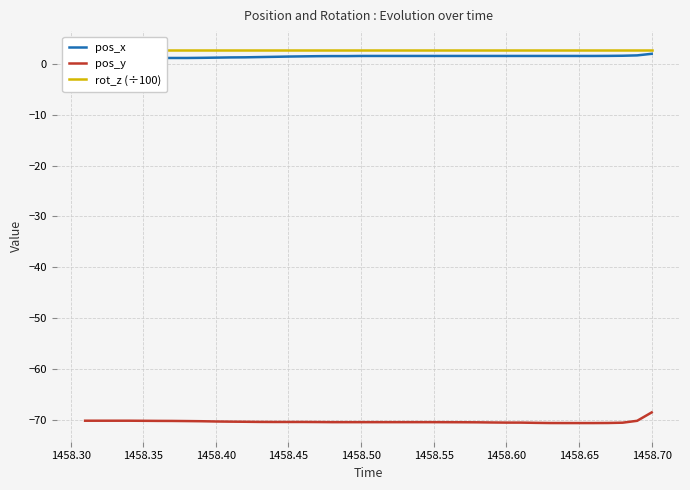

True or false: pos_y has a value of -70.3 at 1458.50.

True